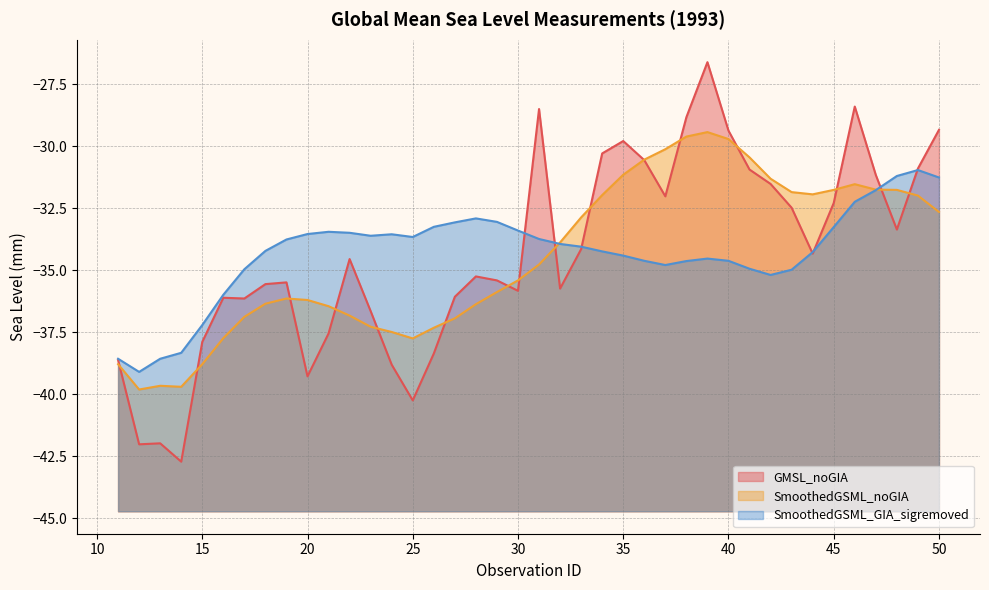

The value of SmoothedGSML_GIA_sigremoved at 28 is -43.5. True or false?

False